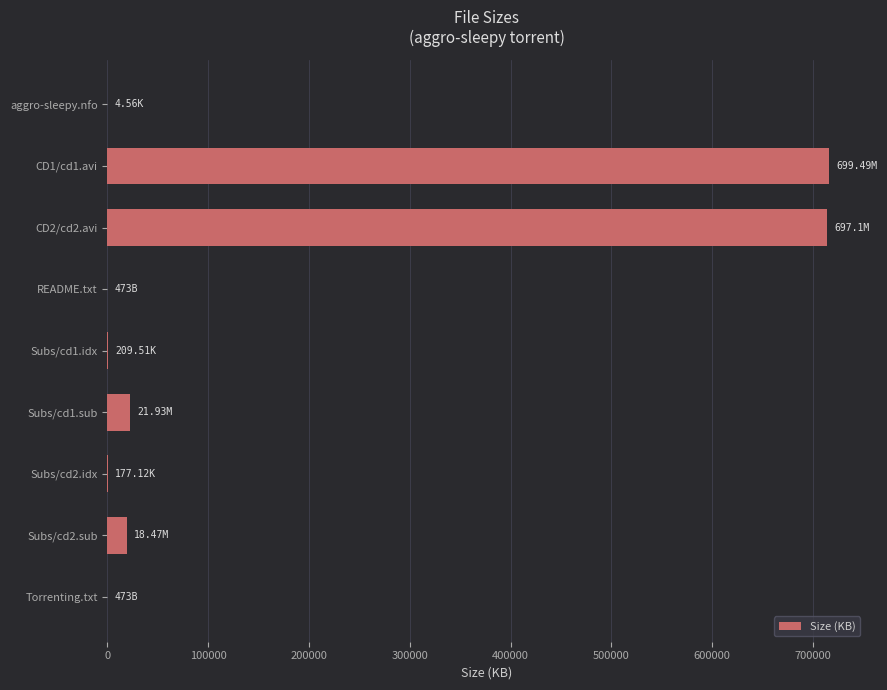

What is the change in value from CD1/cd1.avi to Subs/cd2.sub?

-697364.5